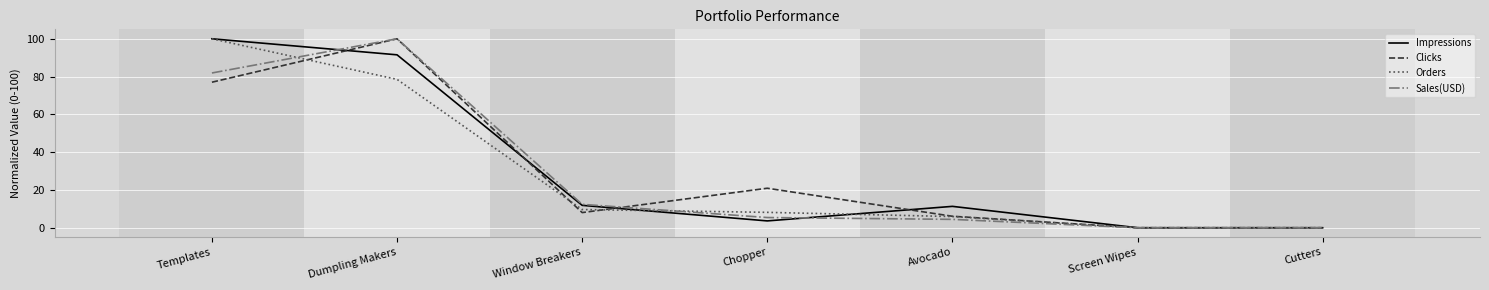

What position from the left is Chopper?

4